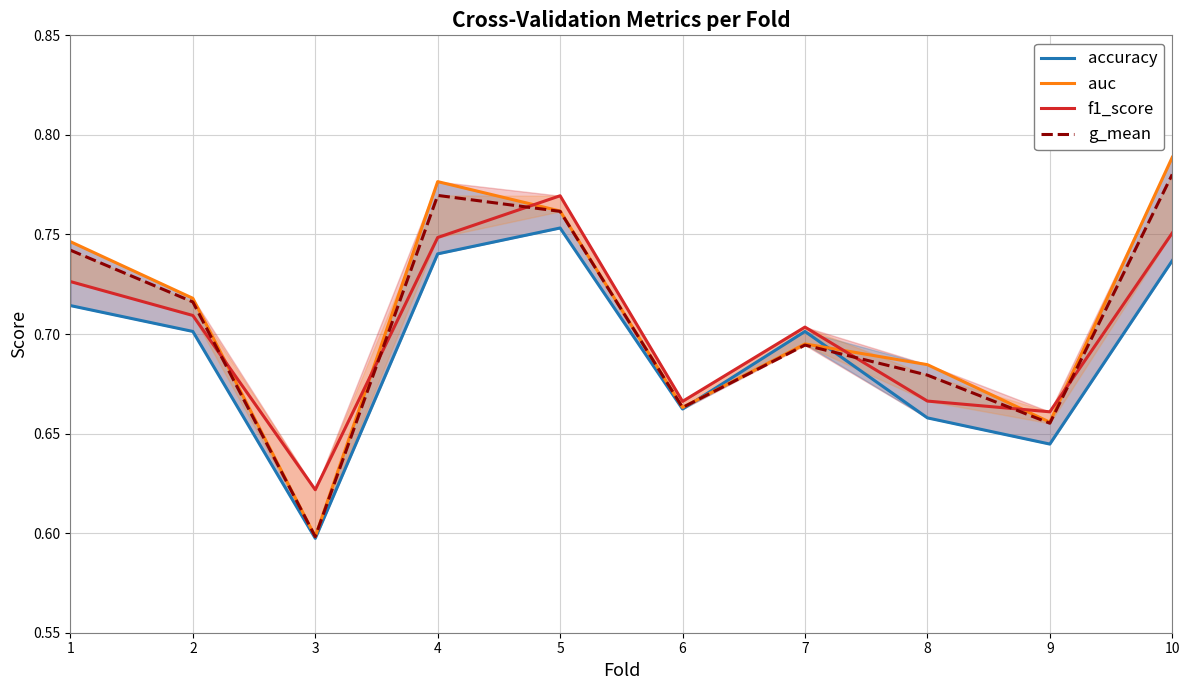

True or false: f1_score has a value of 1.1 at 1.

False